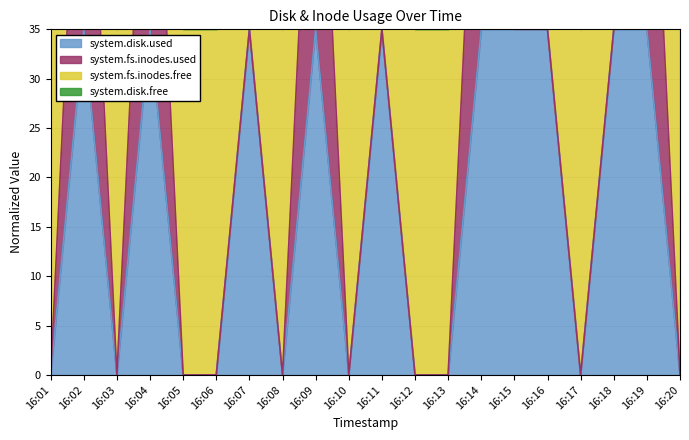

Between 16:10 and 16:15, which series saw the biggest shift?

system.disk.used